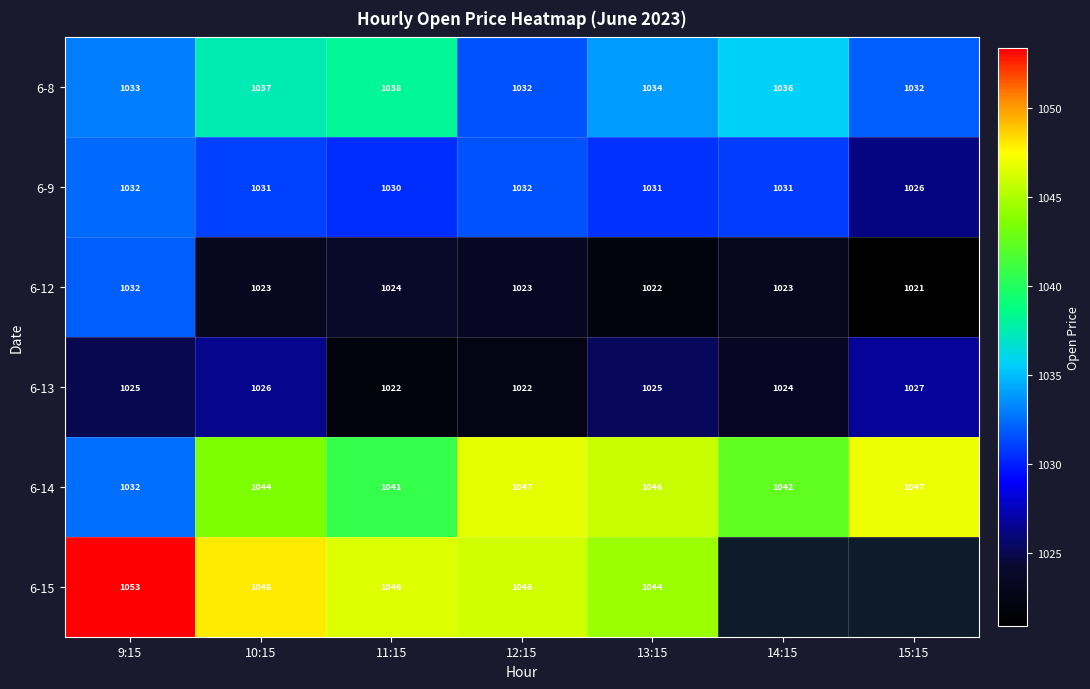

At how many categories does at least one series exceed 1040?

7